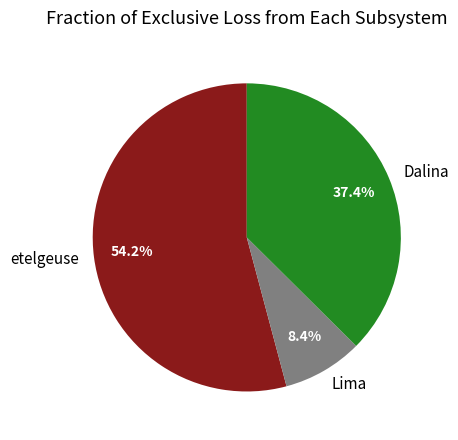

Rank the categories by value from lowest to highest.

Lima, Dalina, etelgeuse